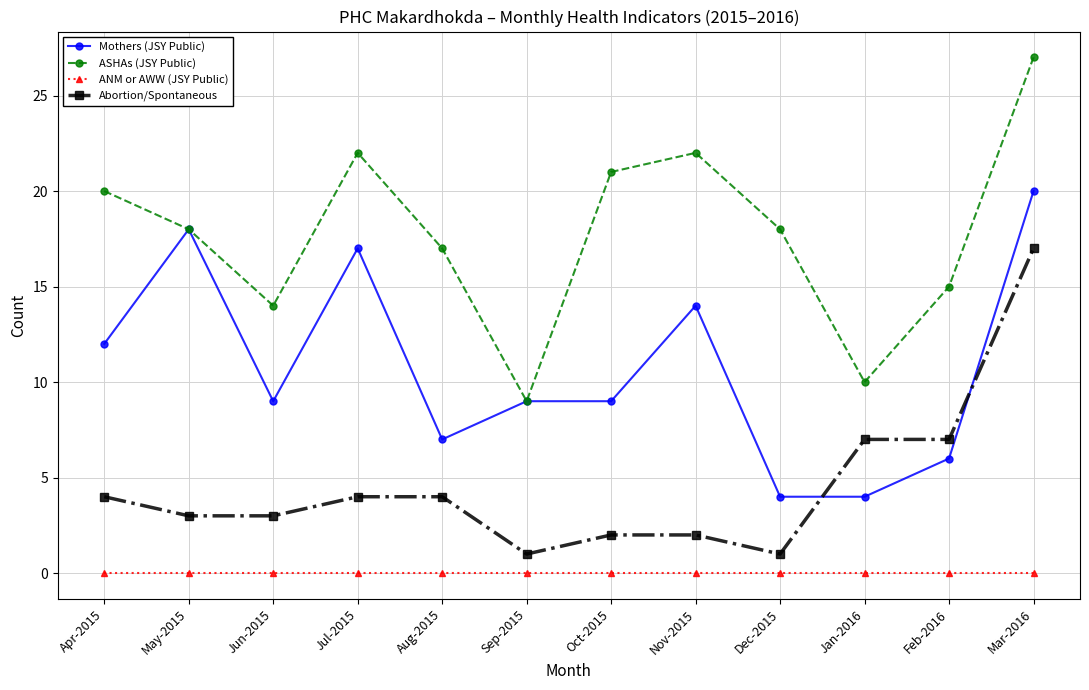

Where is the first local maximum for Mothers (JSY Public)?

May-2015